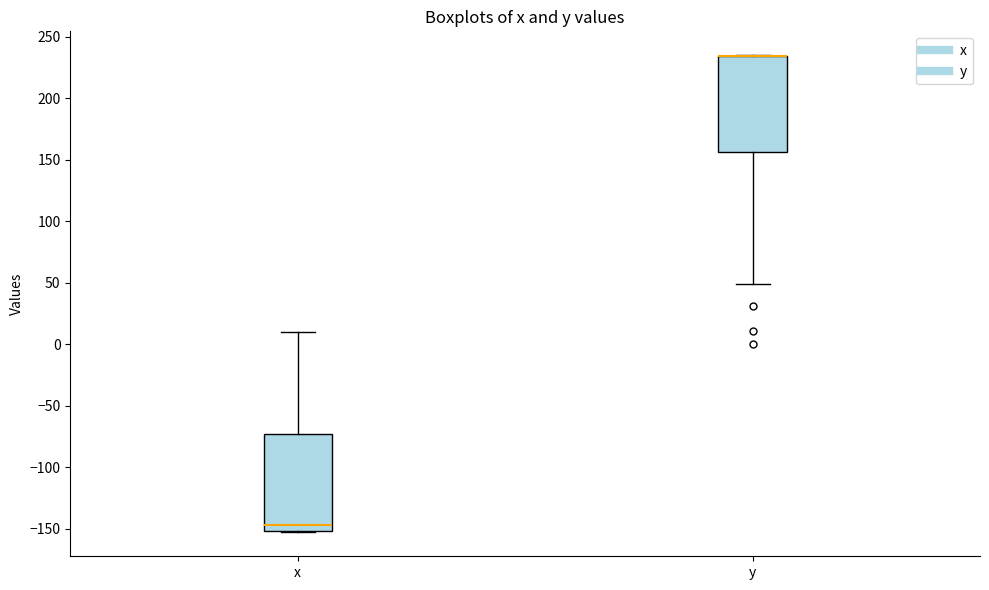

Reading left to right, transcribe this box plot: for each box, give where its median line is, the range the box spans, and where its two whiskers end, as read against the y-axis. The values are not printed on the chart, so give them approximately, as read against the axis.

x: median -145, box -150 to -75, whiskers -155 to 10
y: median 235 (drawn on the box's upper edge), box 155 to 235, whiskers 50 to 235